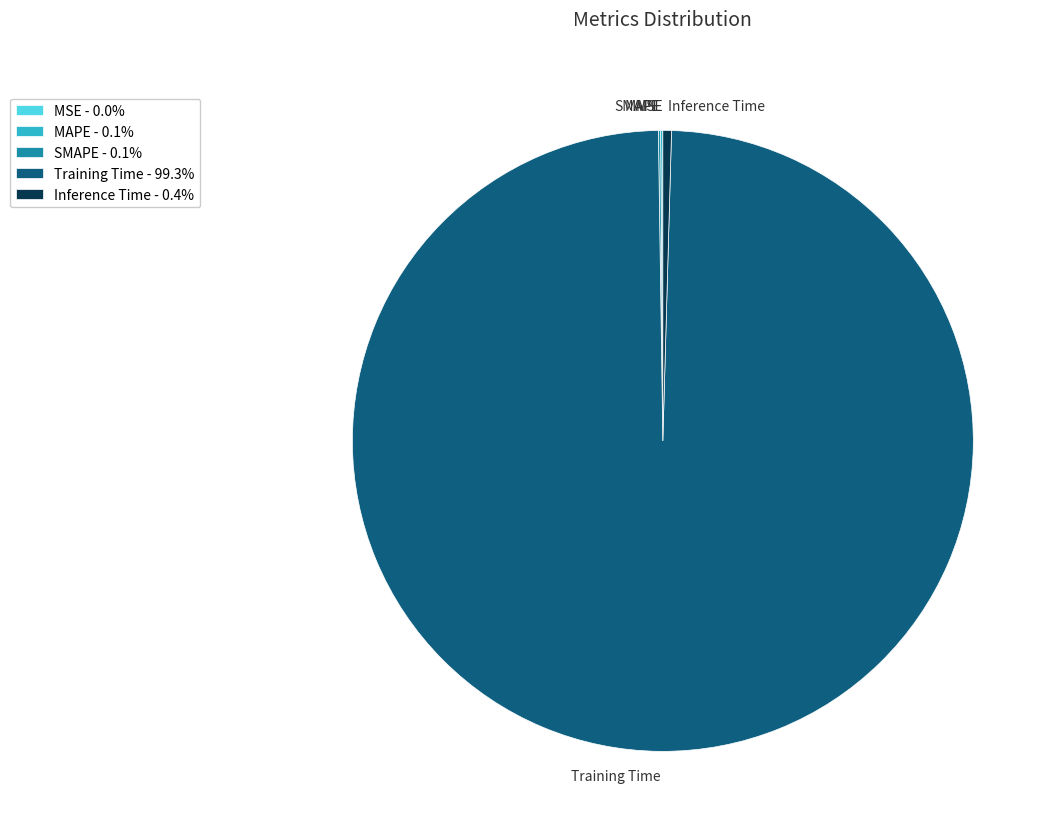

The Training Time slice represents 89% of the pie. True or false?

False